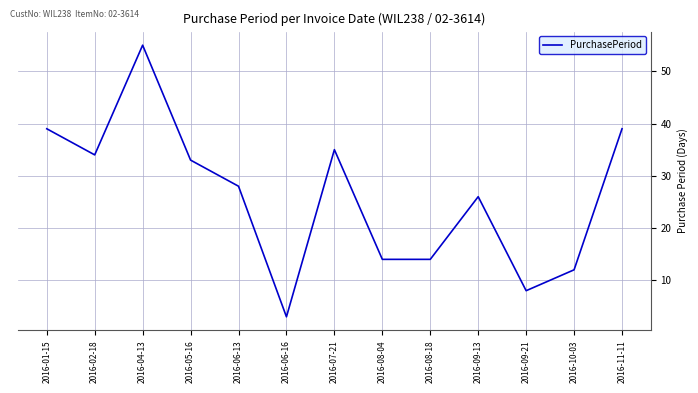

Reading left to right, transcribe all the data shown in this chart.

39	34	55	33	28	3	35	14	14	26	8	12	39